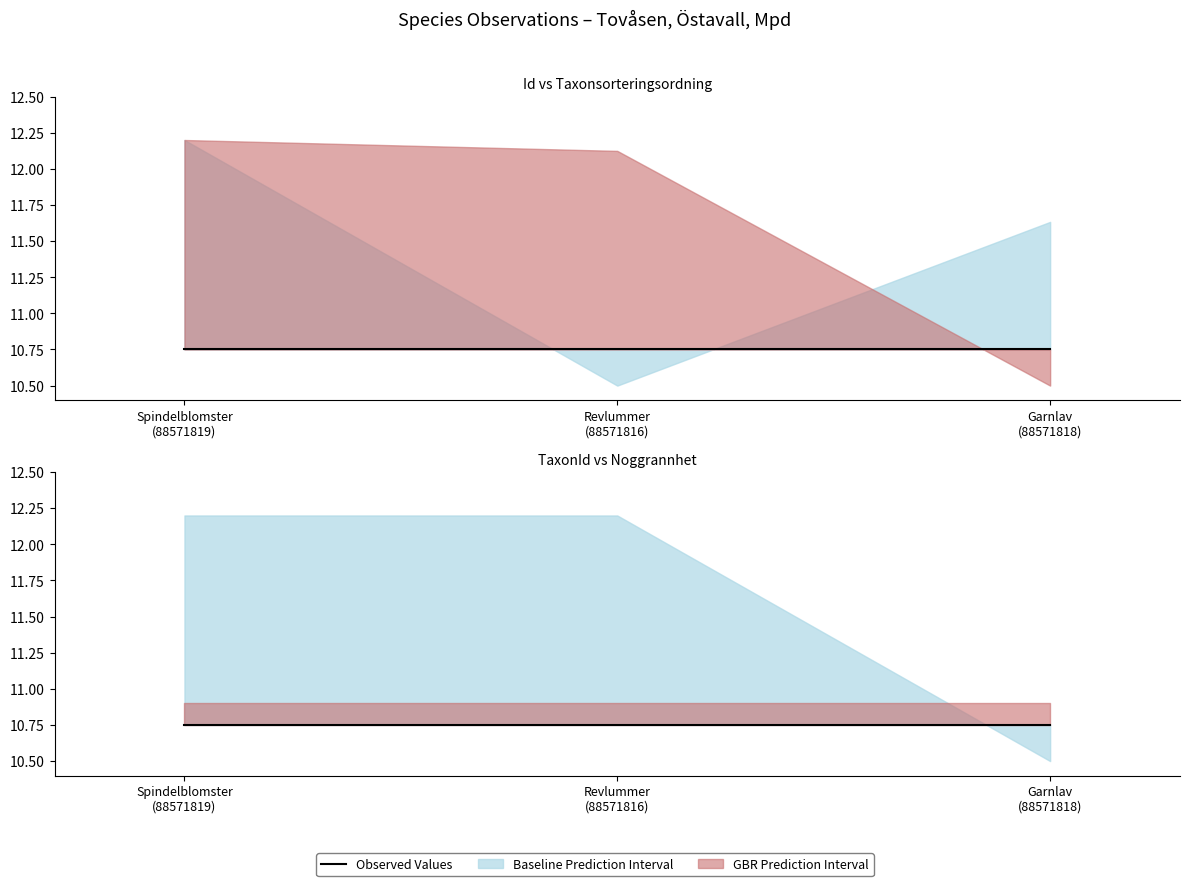

Does the chart have visible grid lines?

No